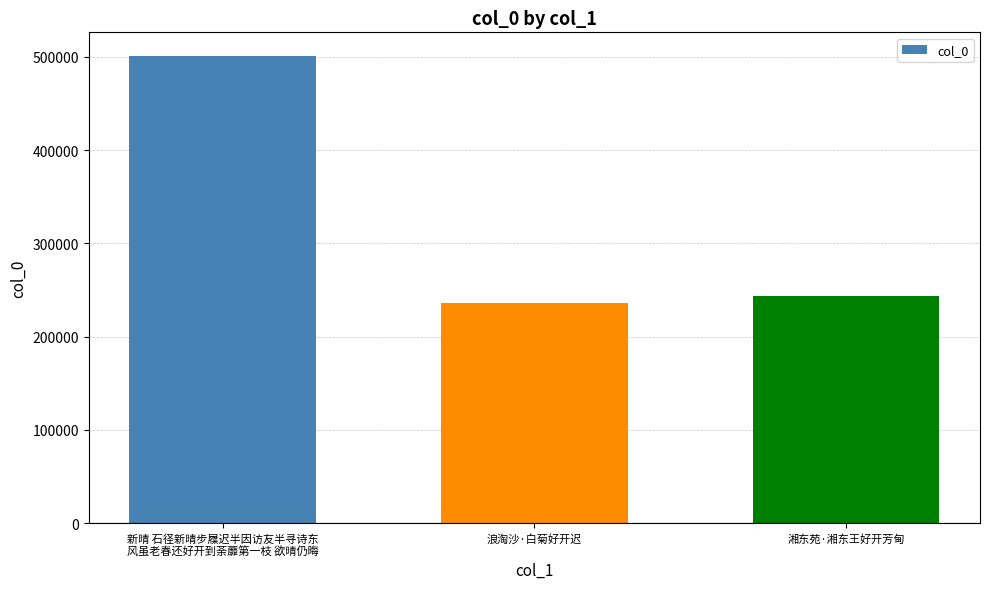

How many values are below 243208?

1